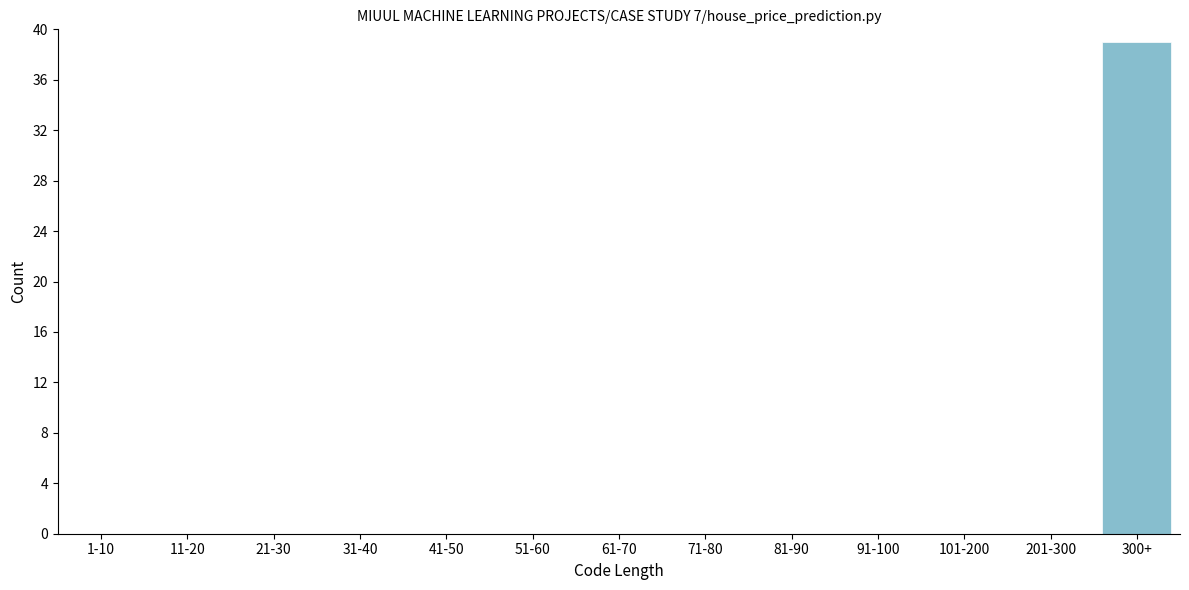

Reading right to left, extract all data points from this chart.

300+=39	201-300=0	101-200=0	91-100=0	81-90=0	71-80=0	61-70=0	51-60=0	41-50=0	31-40=0	21-30=0	11-20=0	1-10=0